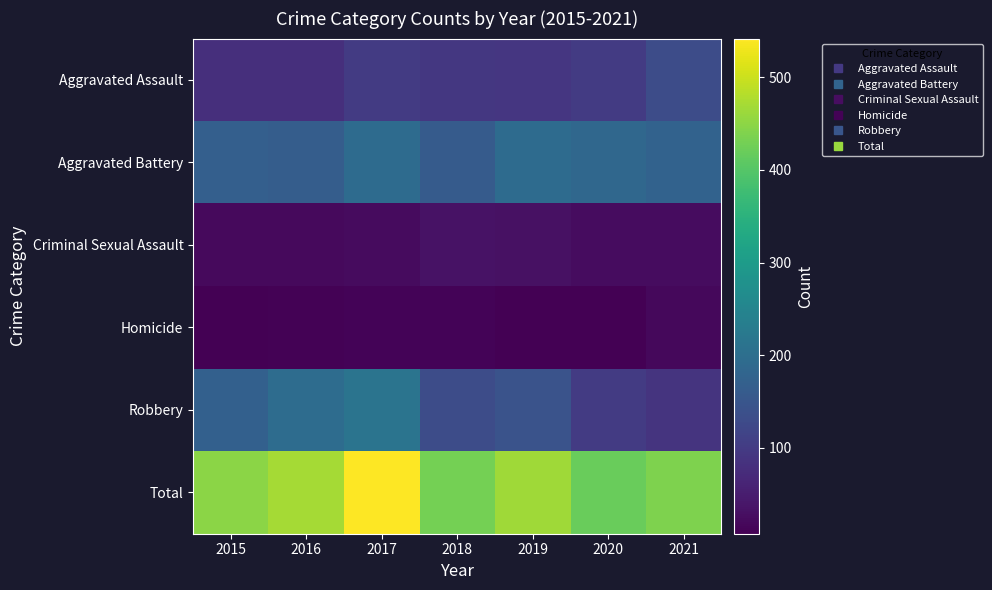

List the series in order of their peak value, lowest first.

Homicide, Criminal Sexual Assault, Aggravated Assault, Aggravated Battery, Robbery, Total